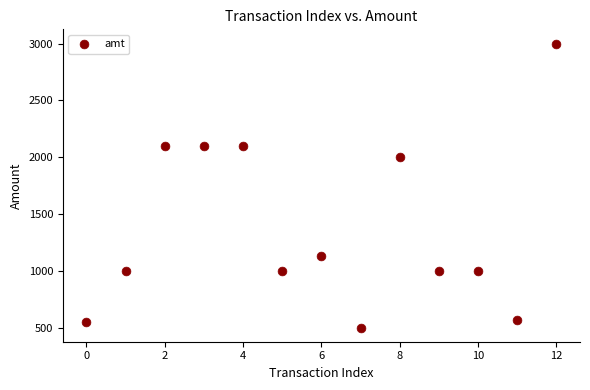

What is the range of Y values (max minus min)?

2500